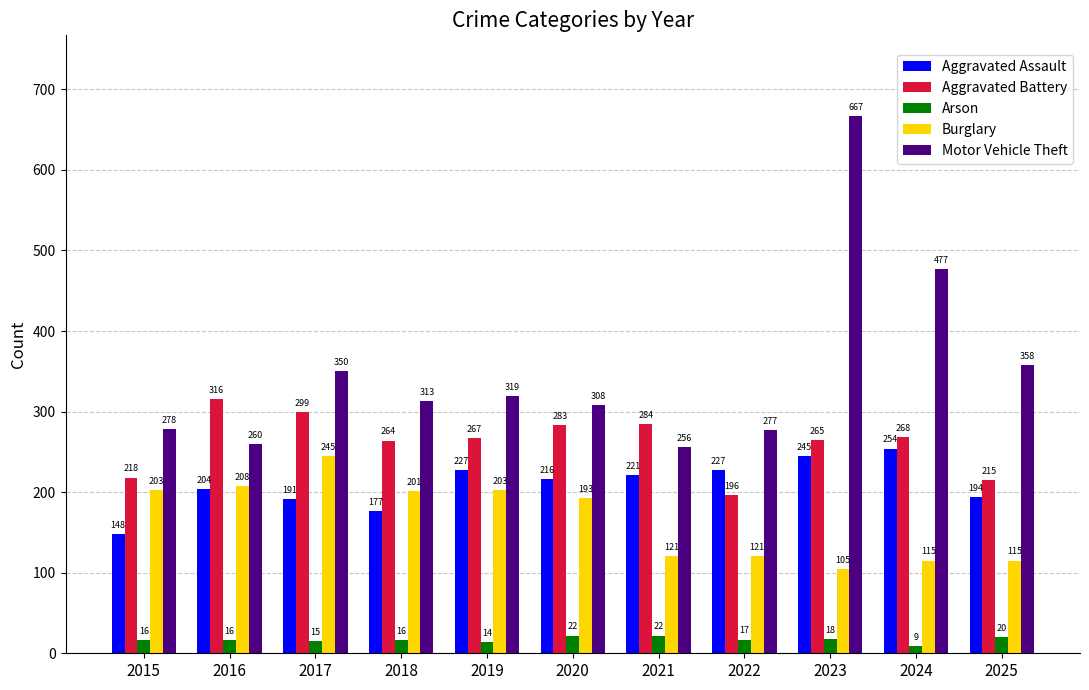

What value does the Burglary series have at 2019, to the nearest 50?

200